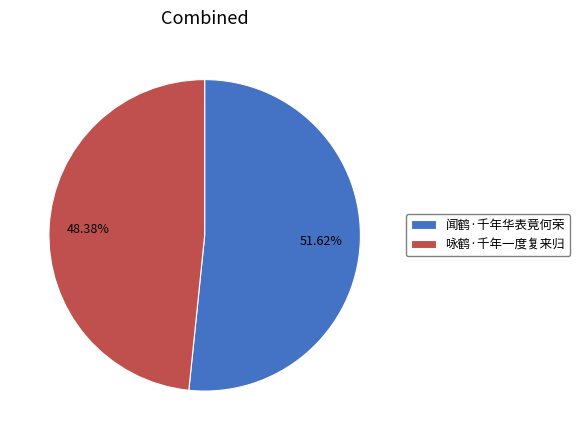

Is there any slice that represents more than half of the pie?

Yes